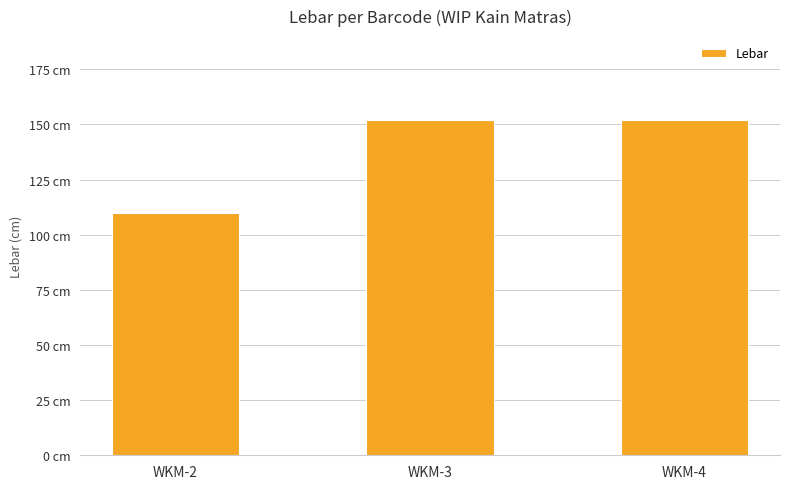

Which category has the highest value across all series?

WKM-3